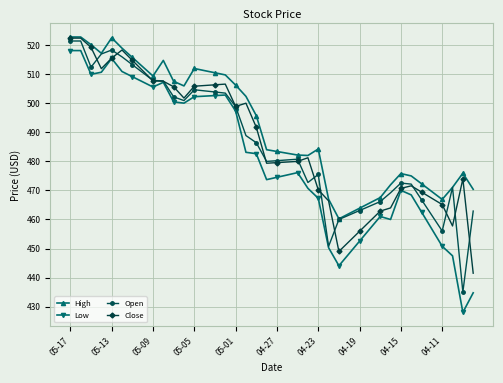

Which series has the widest spread of values?

Low